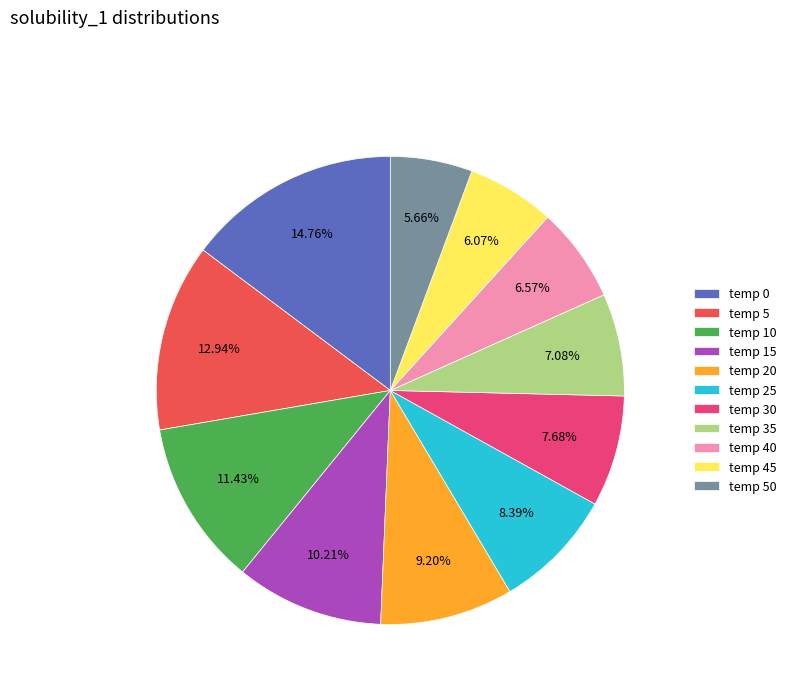

Combined, do temp 0 and temp 5 account for over 50%?

No